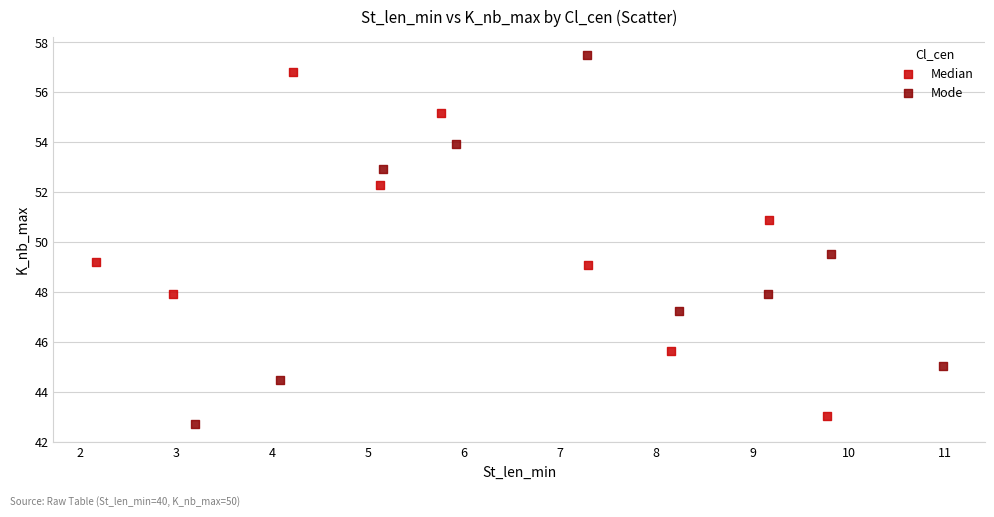

Which series has the widest spread of Y values?

Mode